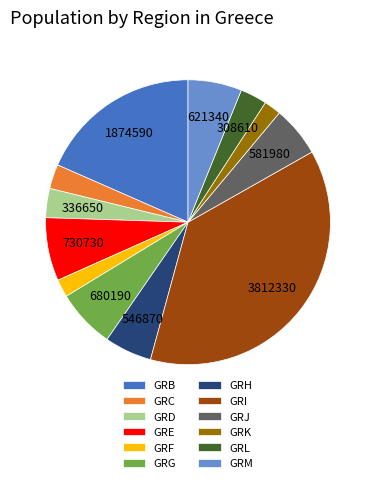

Count the number of slices in the pie.

12